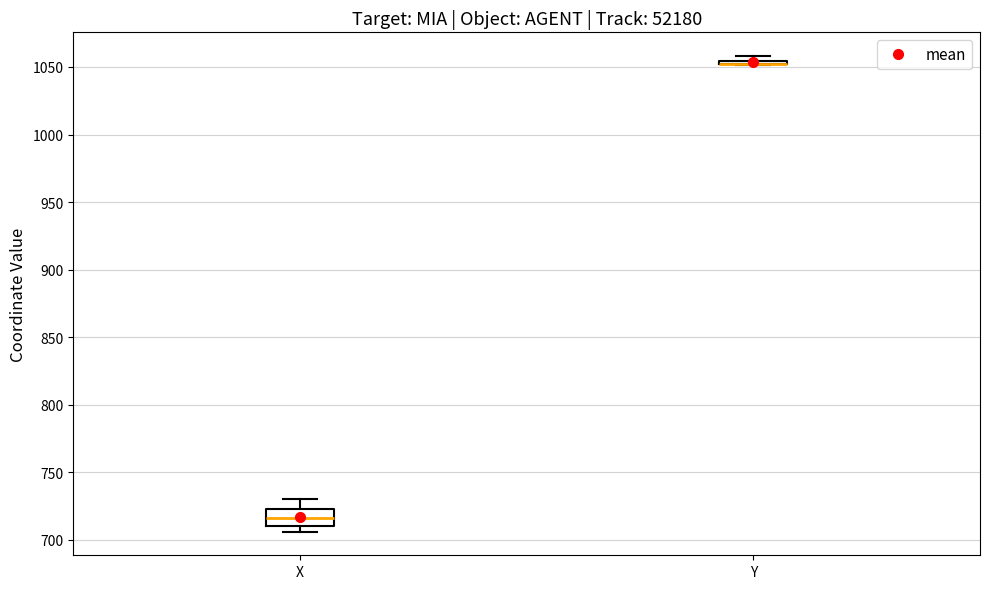

Which box is the tallest, from its lower edge to its upper edge?

X